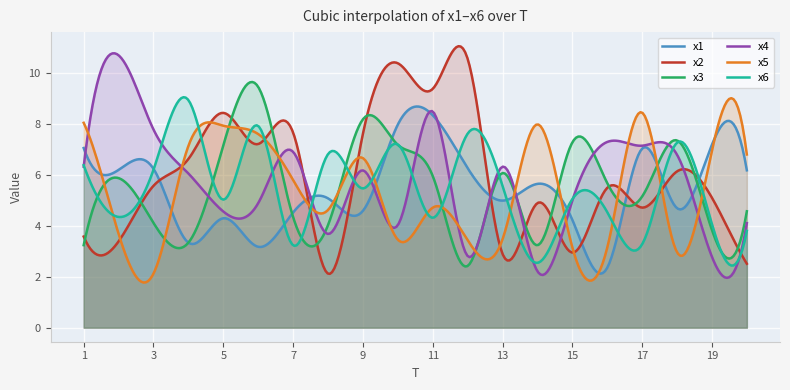

How many data points in x2 are less than 5?

8